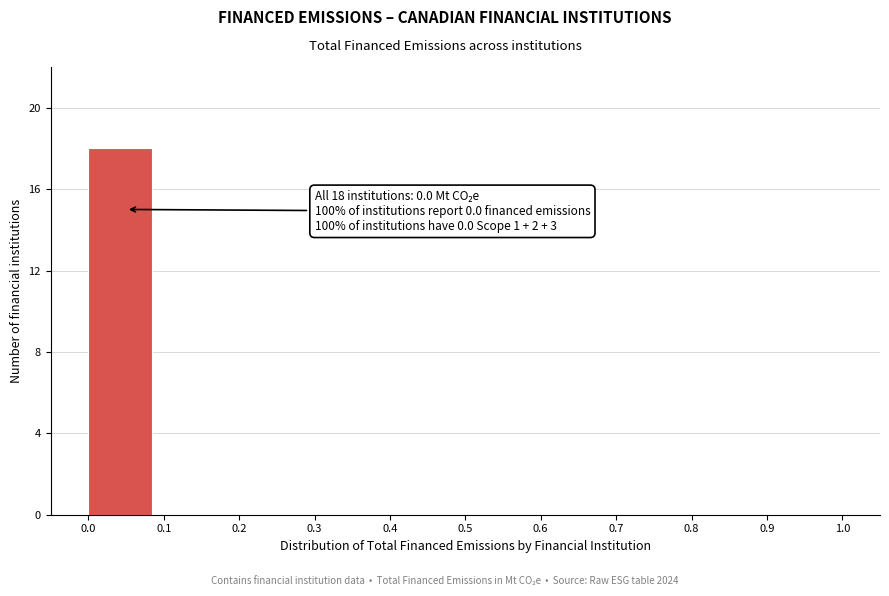

Reading right to left, list all the values displayed in this chart.

0.9=0	0.8=0	0.7=0	0.6=0	0.5=0	0.4=0	0.3=0	0.2=0	0.1=0	0.0=18